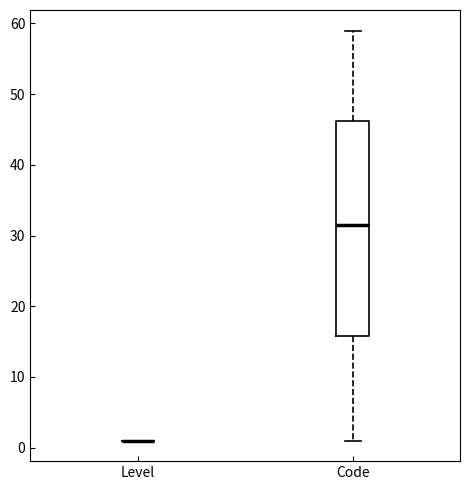

Where does the lower whisker of the box for Code end on the y-axis? The values are not printed on the chart, so give them approximately, as read against the axis.

1